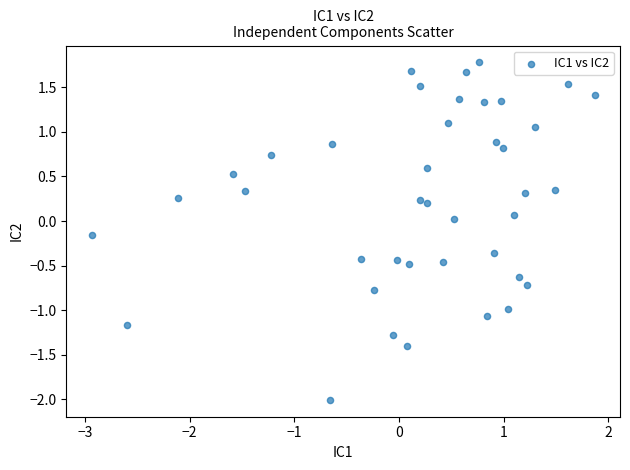

What is the range of X values (max minus min)?

4.8